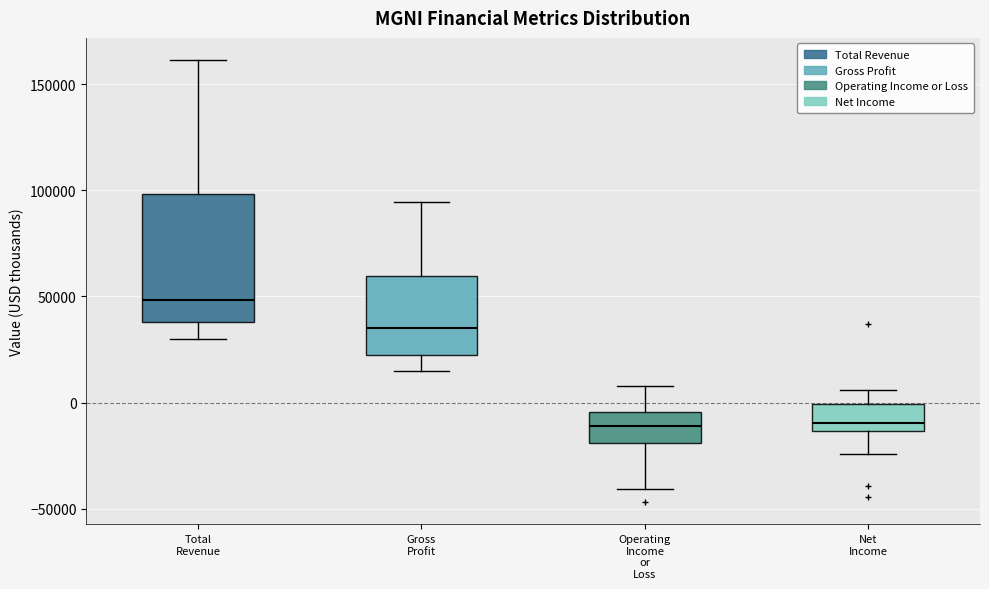

Which box is the tallest, from its lower edge to its upper edge?

Total Revenue